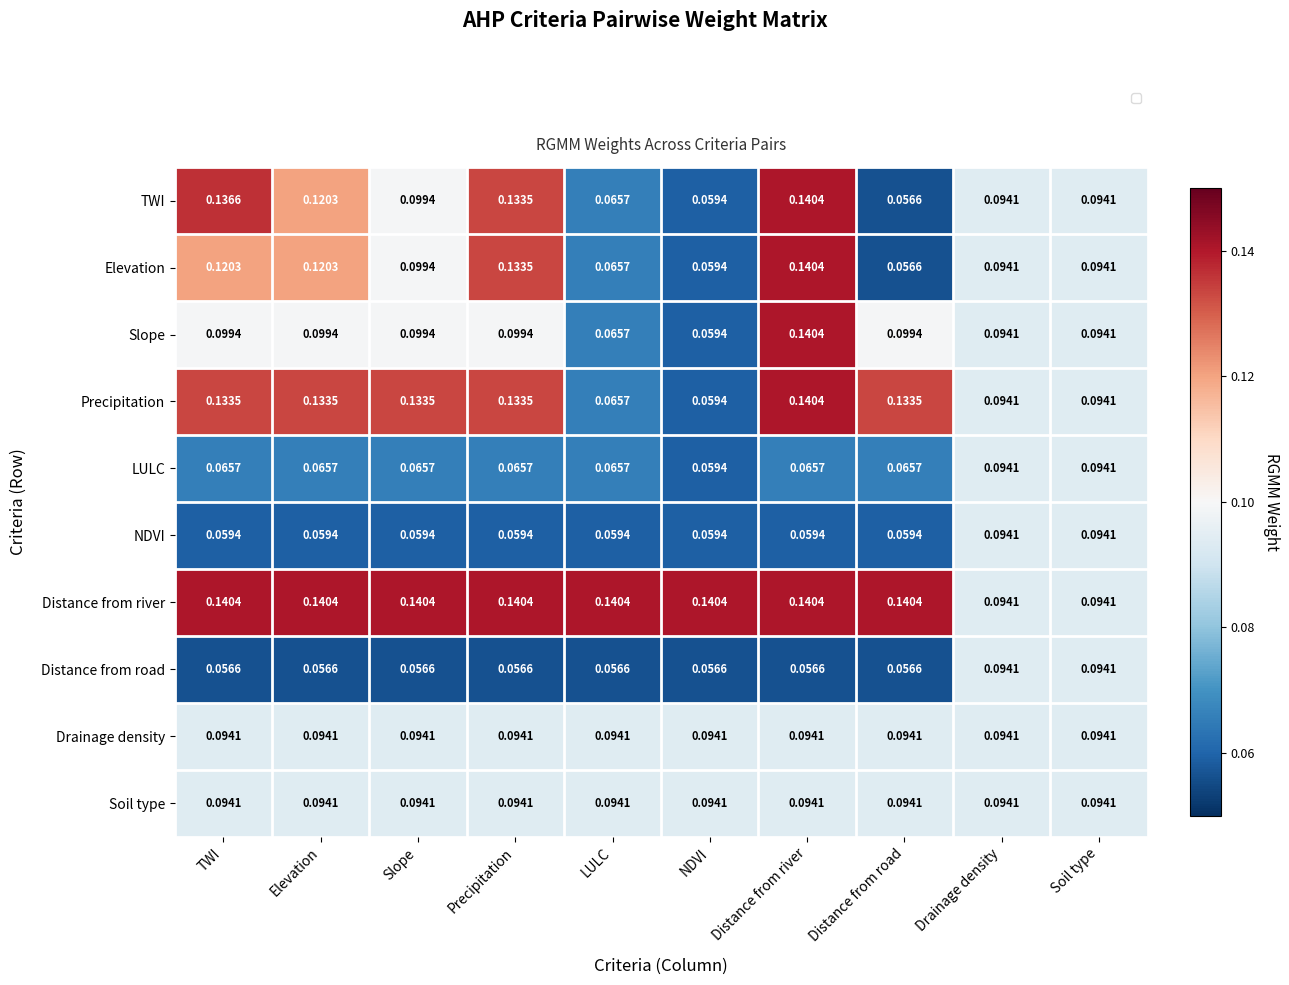

At which category is the sum across all series the highest?

Distance from river